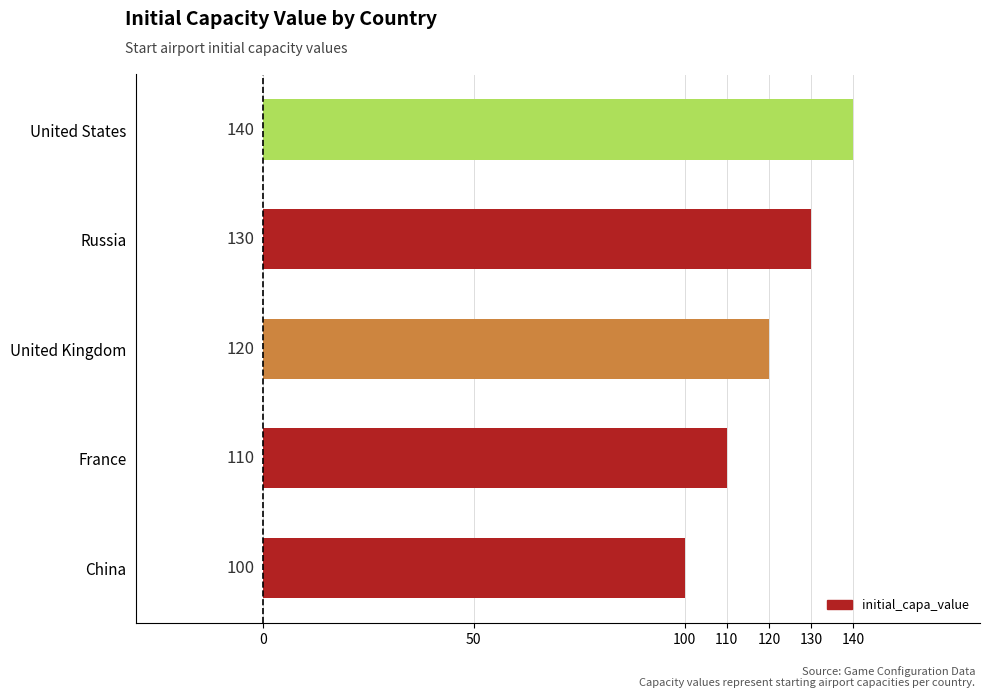

Count the values in the range 110 to 130.

3